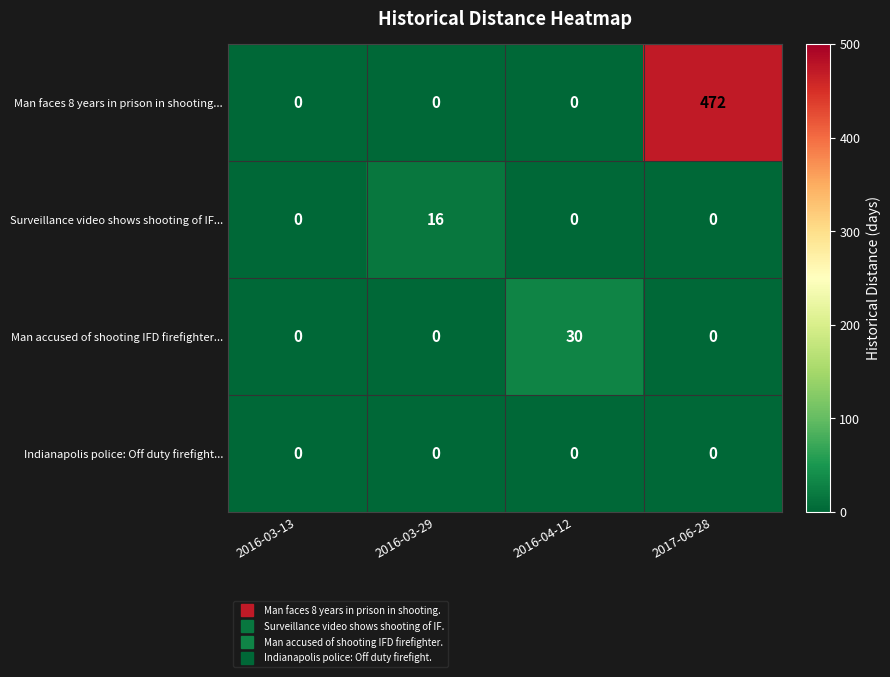

Rank the series by their maximum value, from lowest to highest.

Indianapolis police: Off duty firefight..., Surveillance video shows shooting of IF..., Man accused of shooting IFD firefighter..., Man faces 8 years in prison in shooting...